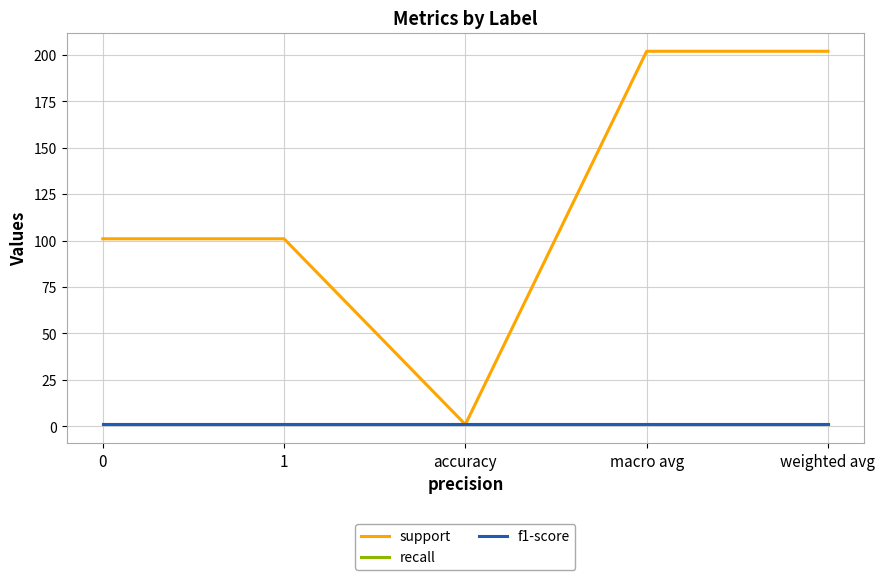

Reading left to right, extract all data points from this chart.

support: 0=101	1=101	accuracy=1	macro avg=202	weighted avg=202
recall: 0=1	1=1	accuracy=1	macro avg=1	weighted avg=1
f1-score: 0=1	1=1	accuracy=1	macro avg=1	weighted avg=1